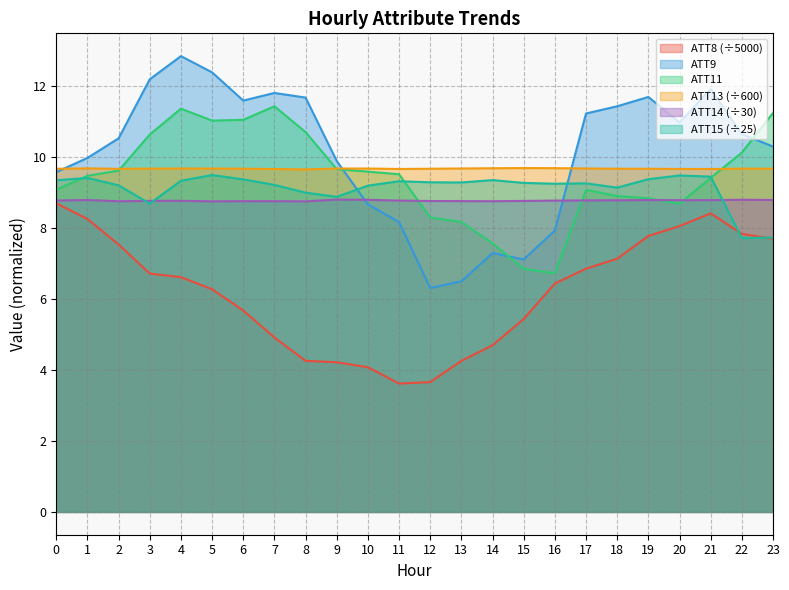

Between 3 and 13, which series saw the biggest shift?

ATT9